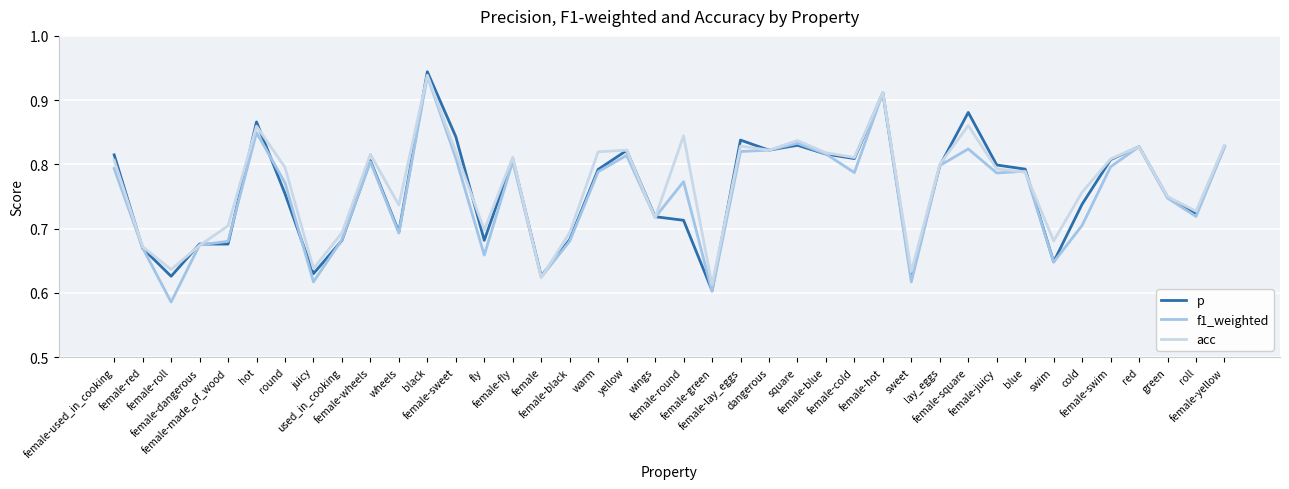

What is the value of the p point at the 36th from the left?

0.8